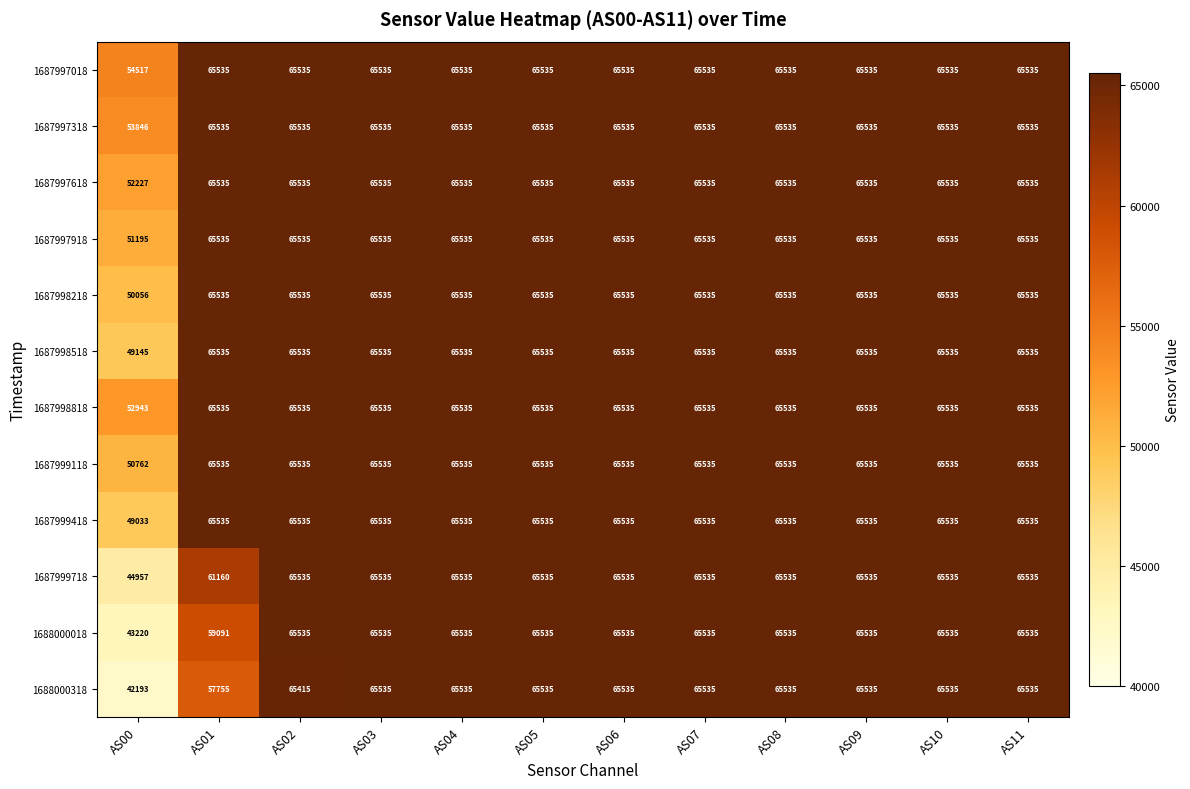

Which series has the widest spread of values?

1688000318